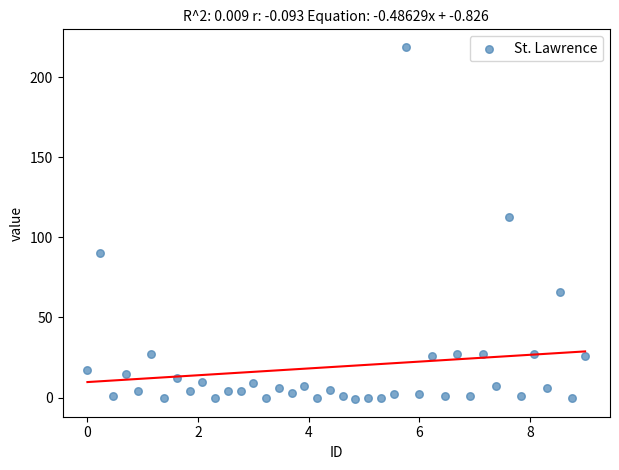

What is the range of Y values (max minus min)?

220